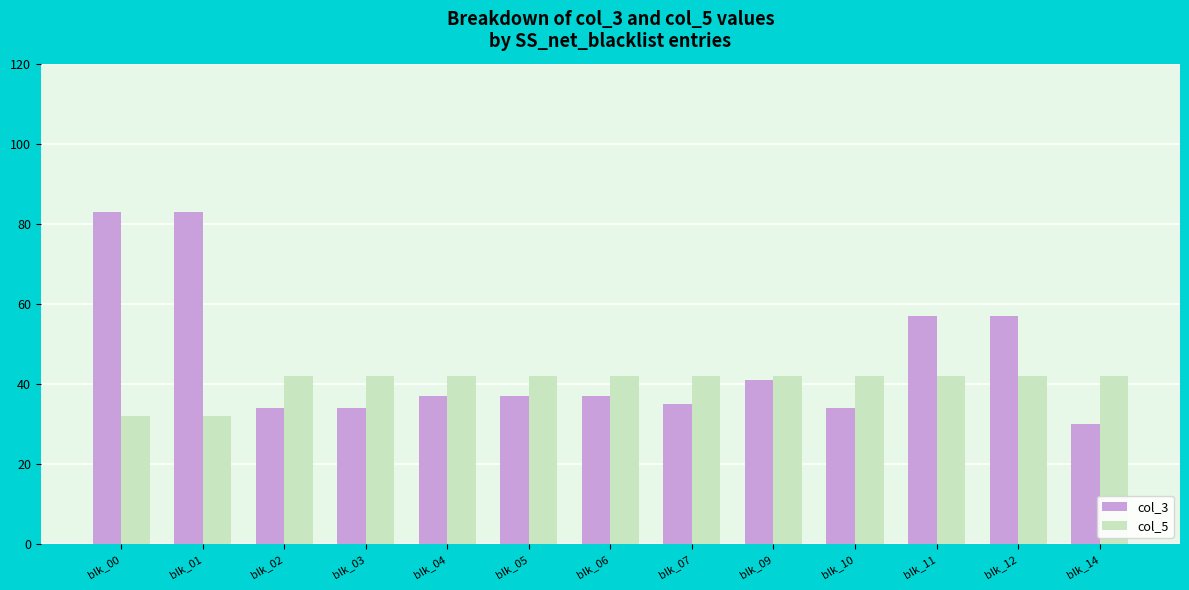

Count the number of data series in this chart.

2